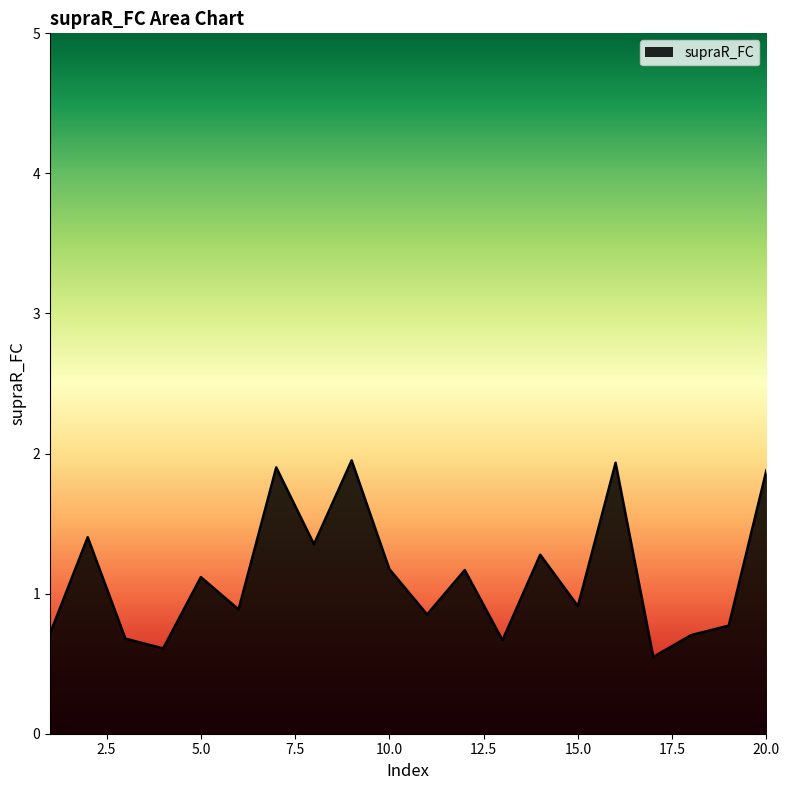

What is the greatest value displayed?

2.0